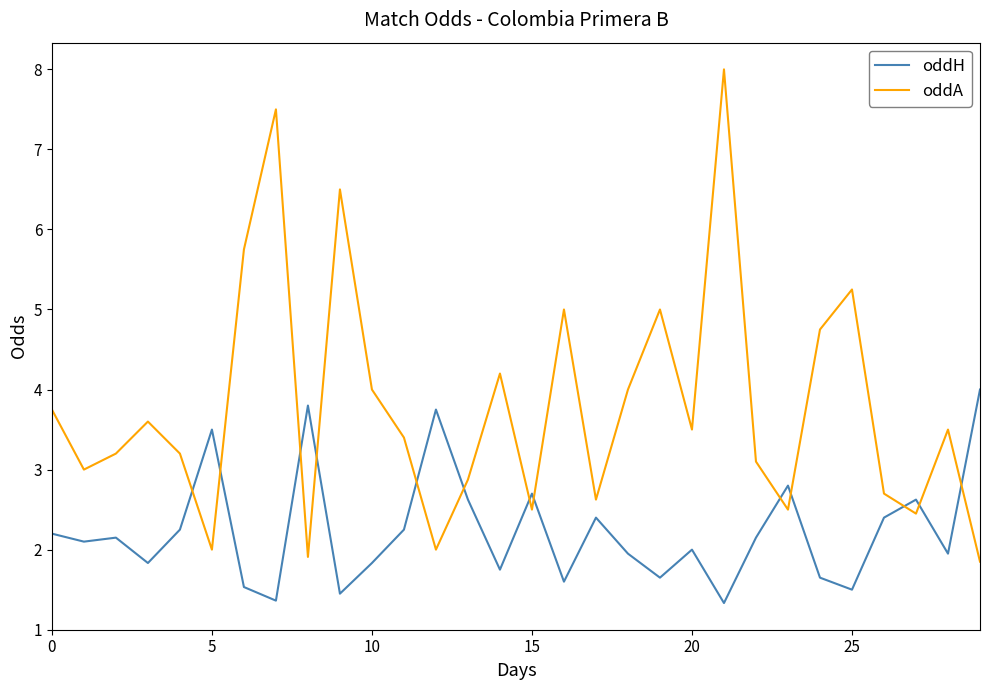

Which series has the largest range (max minus min)?

oddA